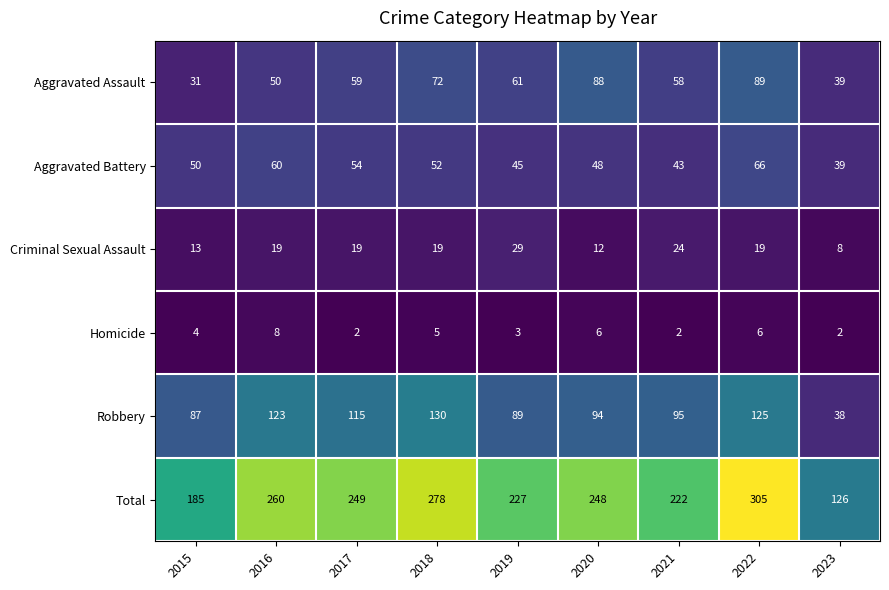

At which category is the sum across all series the highest?

2022